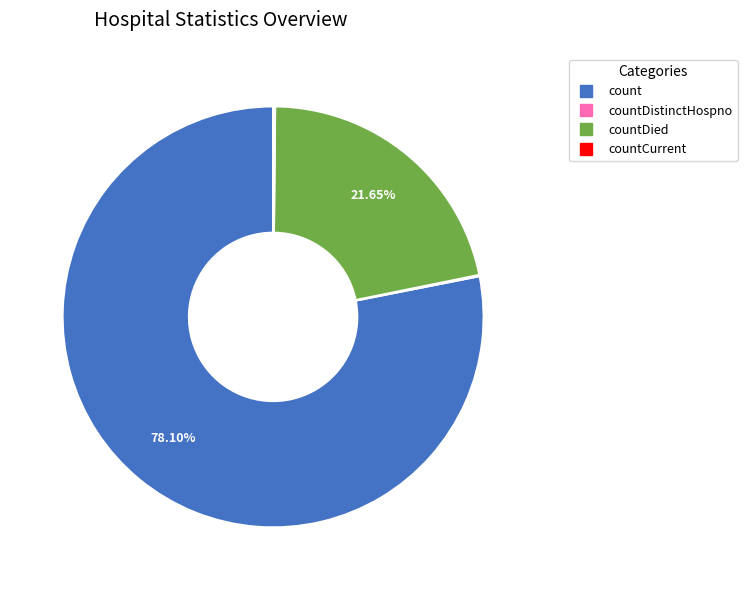

Is there any slice that represents more than half of the pie?

Yes